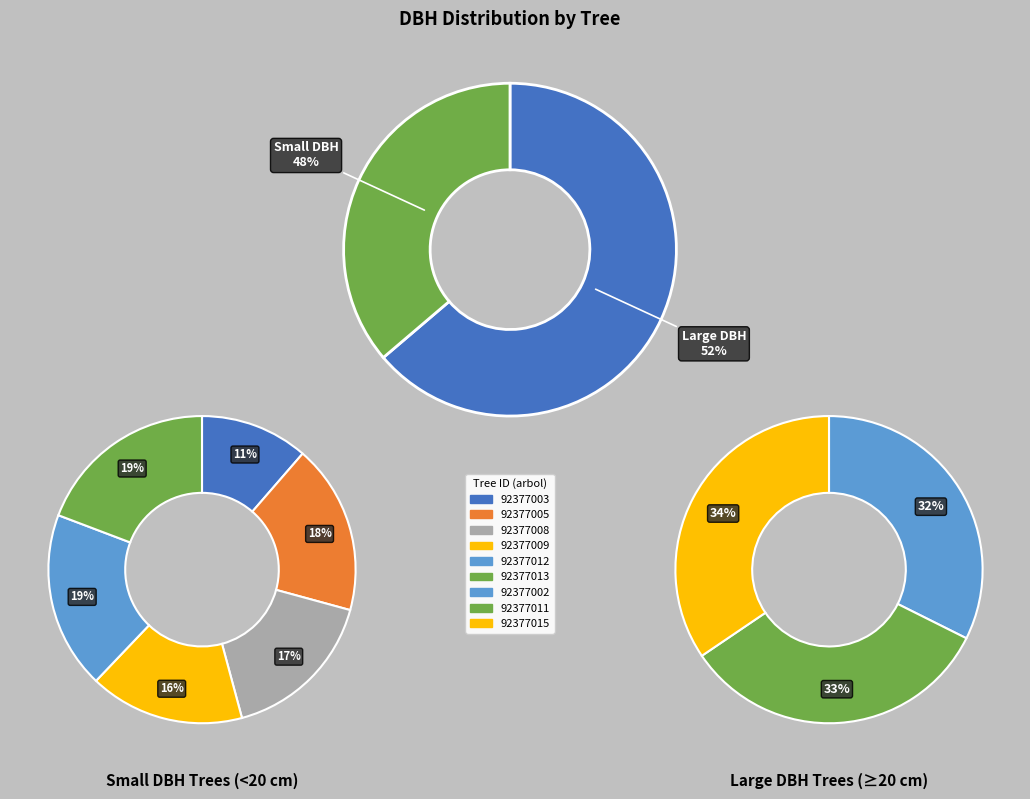

What is the smallest slice in the pie chart?

92377003